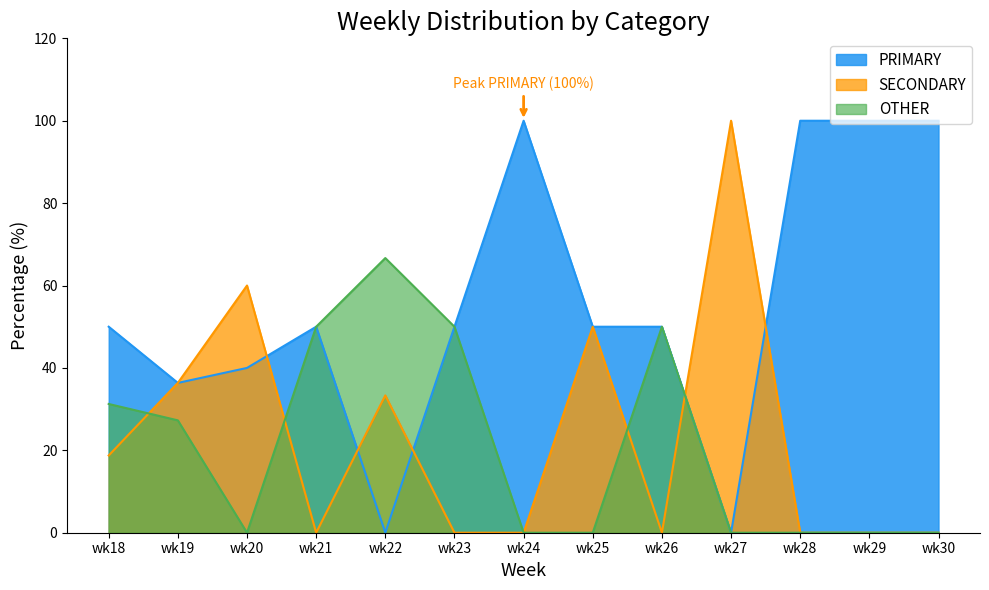

True or false: OTHER and PRIMARY cross at least once.

False